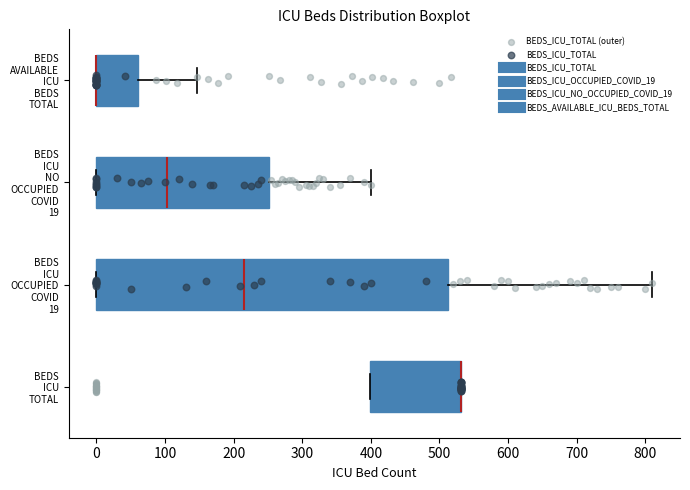

Which box is the widest, from its left edge to its right edge?

BEDS ICU OCCUPIED COVID 19